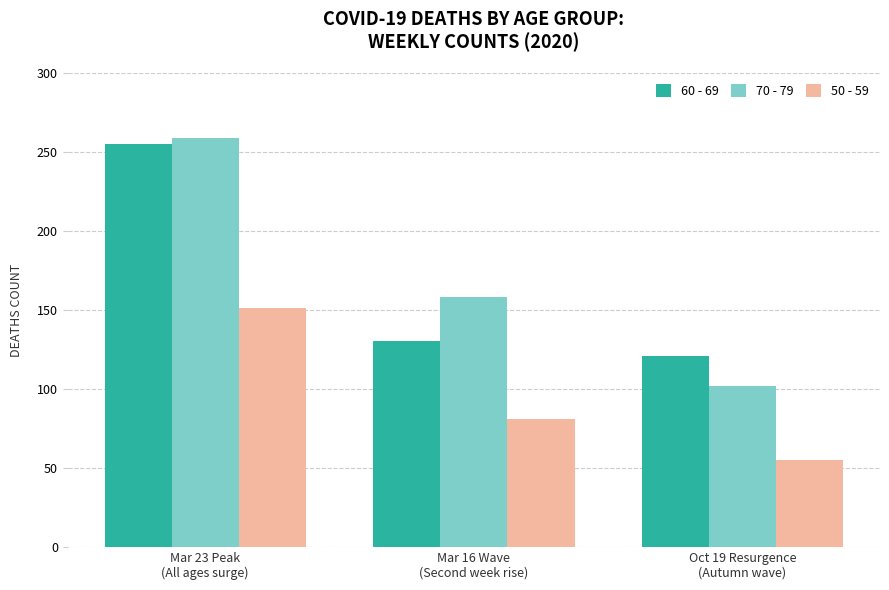

The value of 50 - 59 at Mar 23 Peak
(All ages surge) is 34. True or false?

False